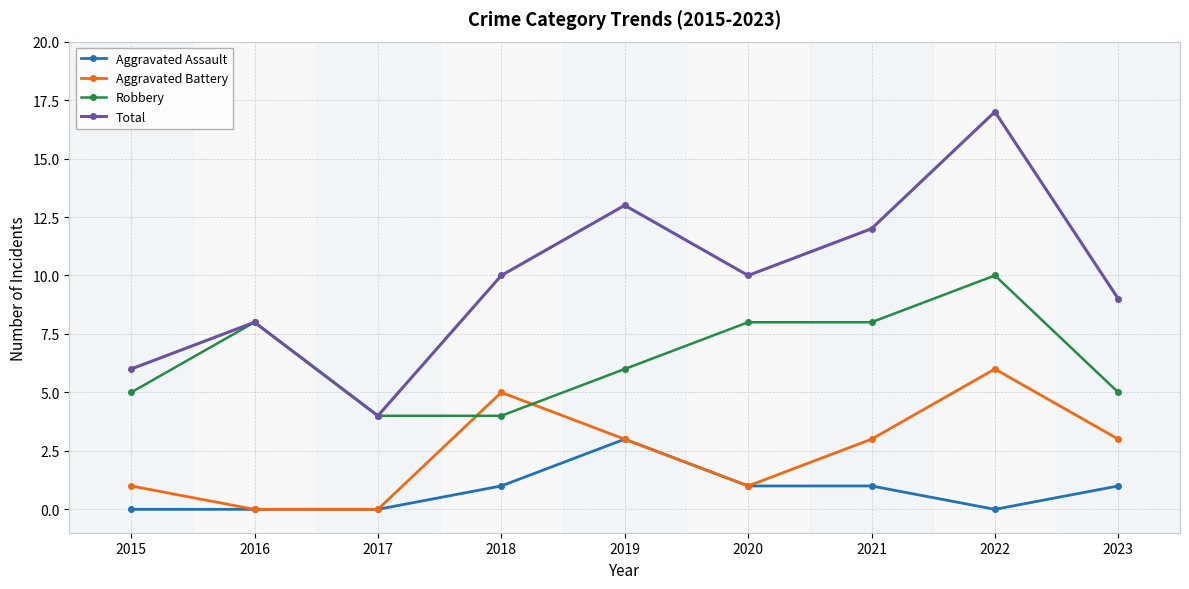

True or false: Total and Aggravated Battery cross at least once.

False